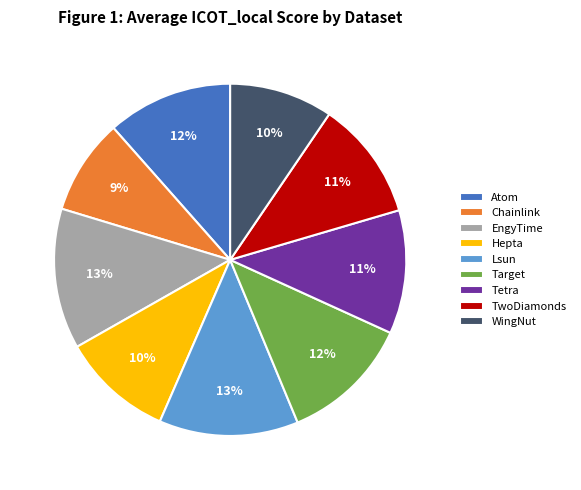

Is there any slice that represents more than half of the pie?

No